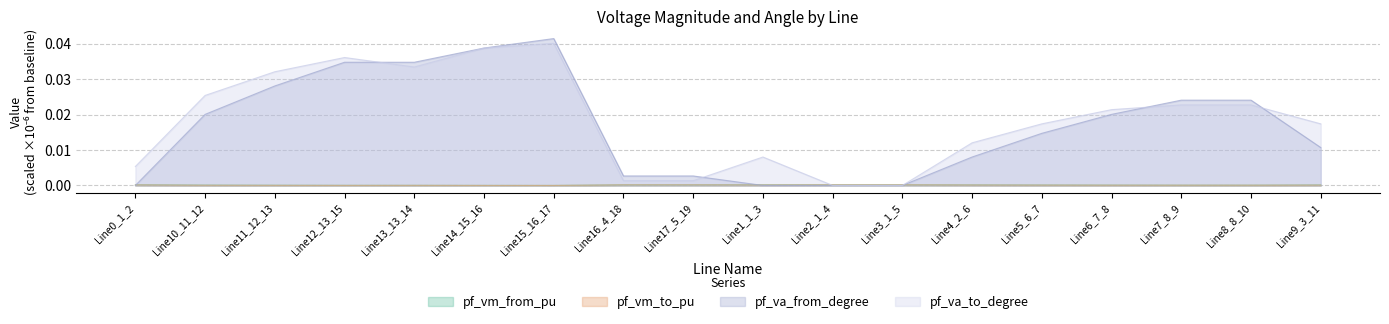

Where is the first local minimum for pf_va_to_degree?

Line13_13_14